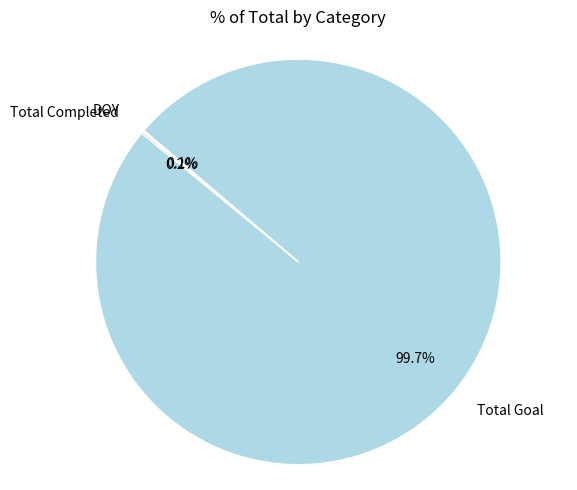

What is the largest slice in the pie chart?

Total Goal